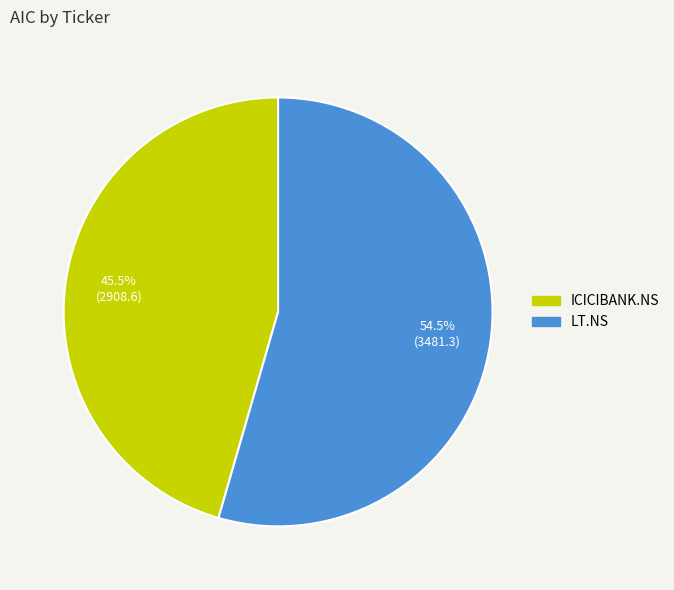

Combined, what portion of the pie is LT.NS and ICICIBANK.NS?

100.0%